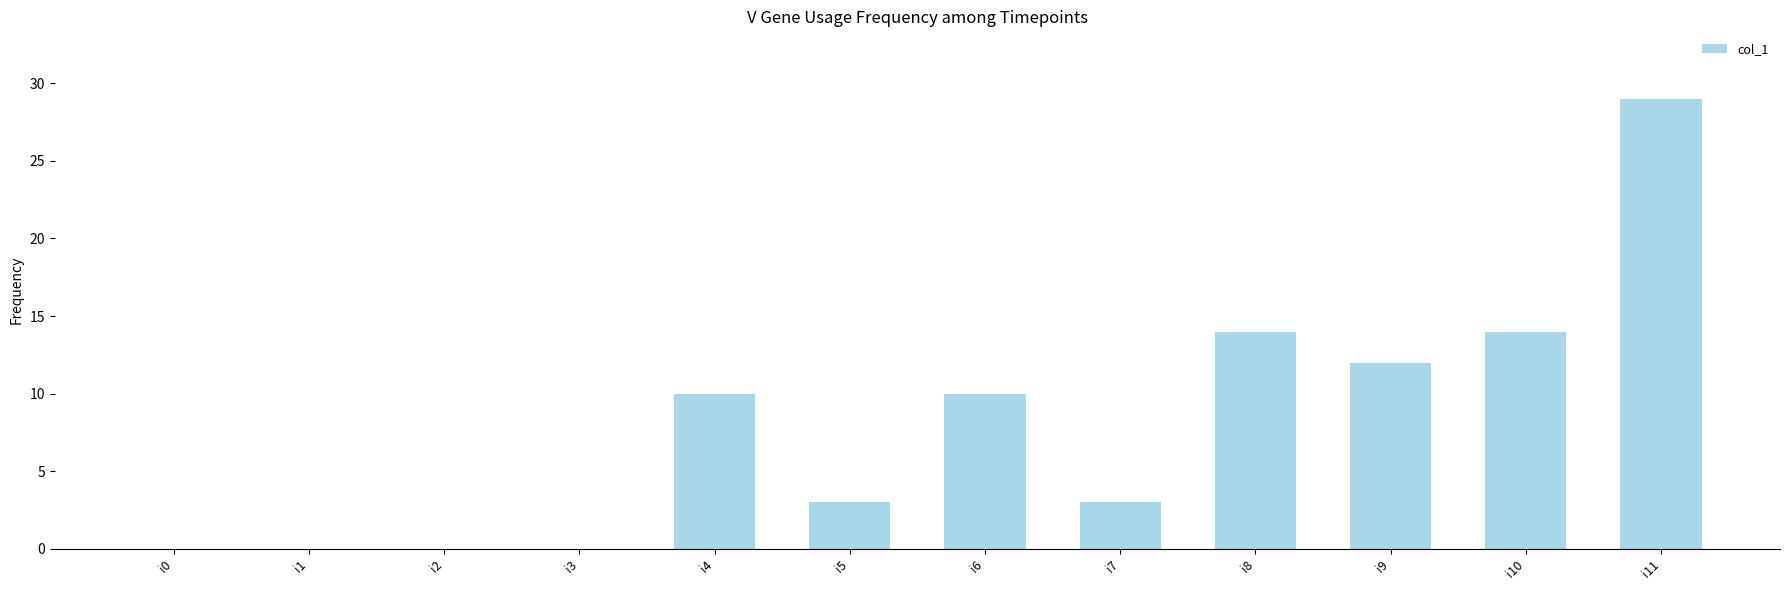

What is the sum of the values at i7 and i9?

15